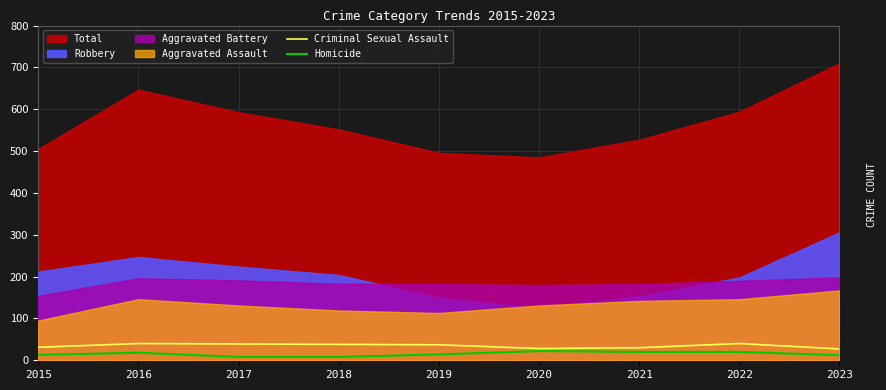

True or false: Criminal Sexual Assault has a value of 37 at 2019.

True